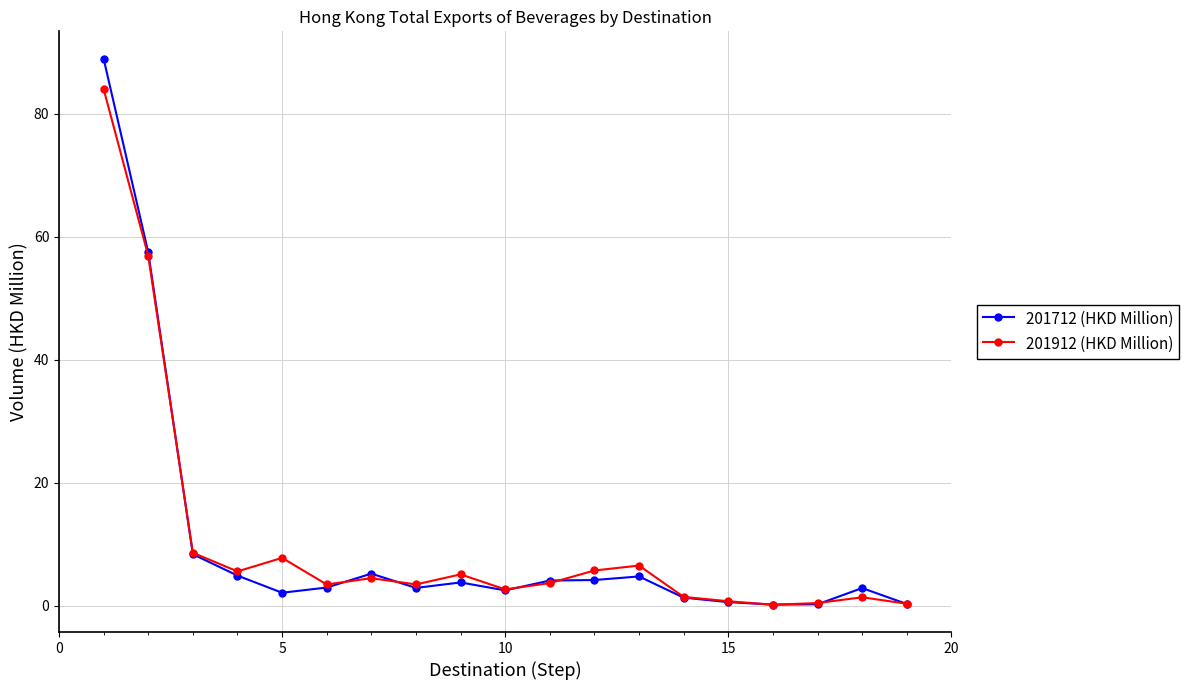

True or false: 201912 (HKD Million) has more than 0 interior local peaks.

True